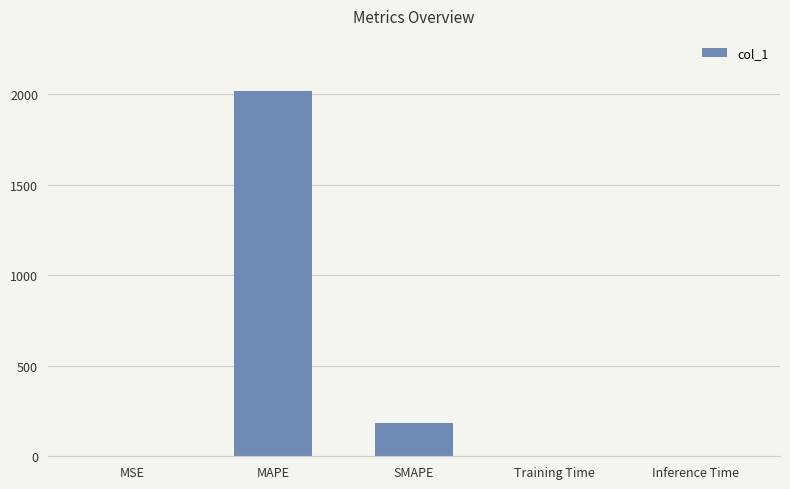

At which label is the value closest to 1009?

SMAPE